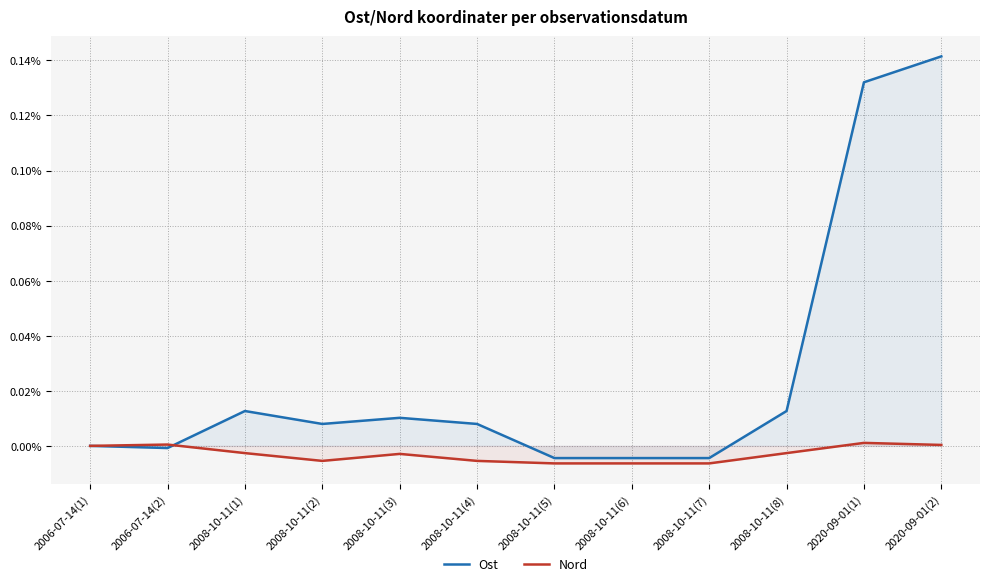

Which series has the widest spread of values?

Ost